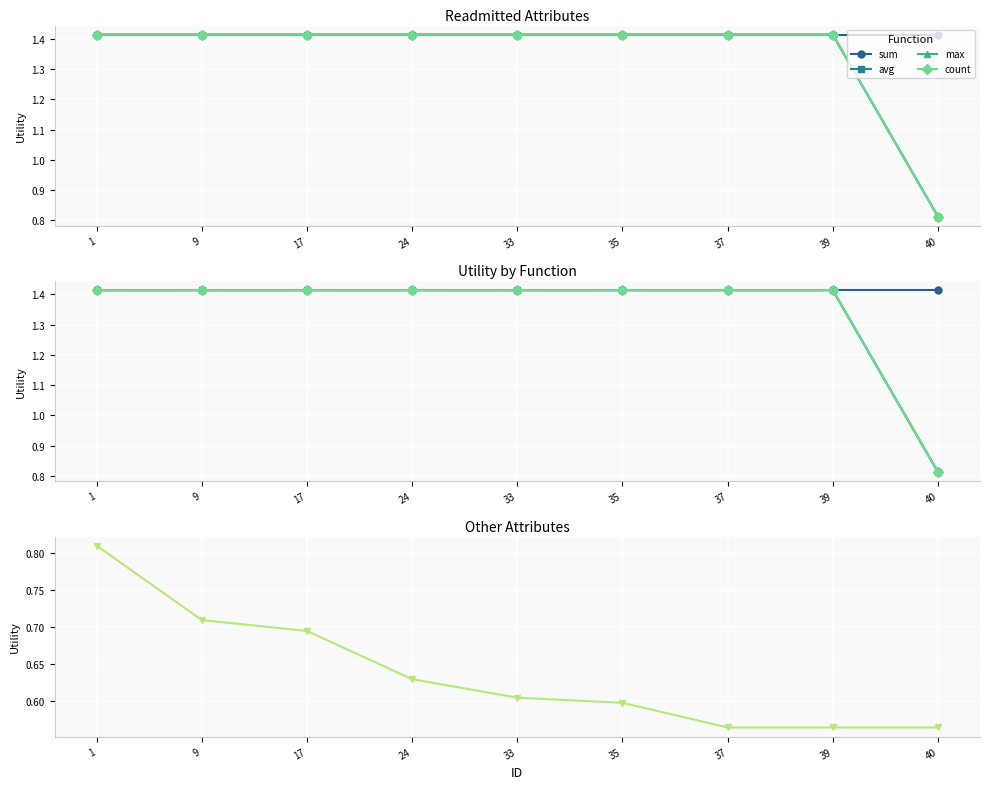

Which has a higher value, 17 or 39?

17